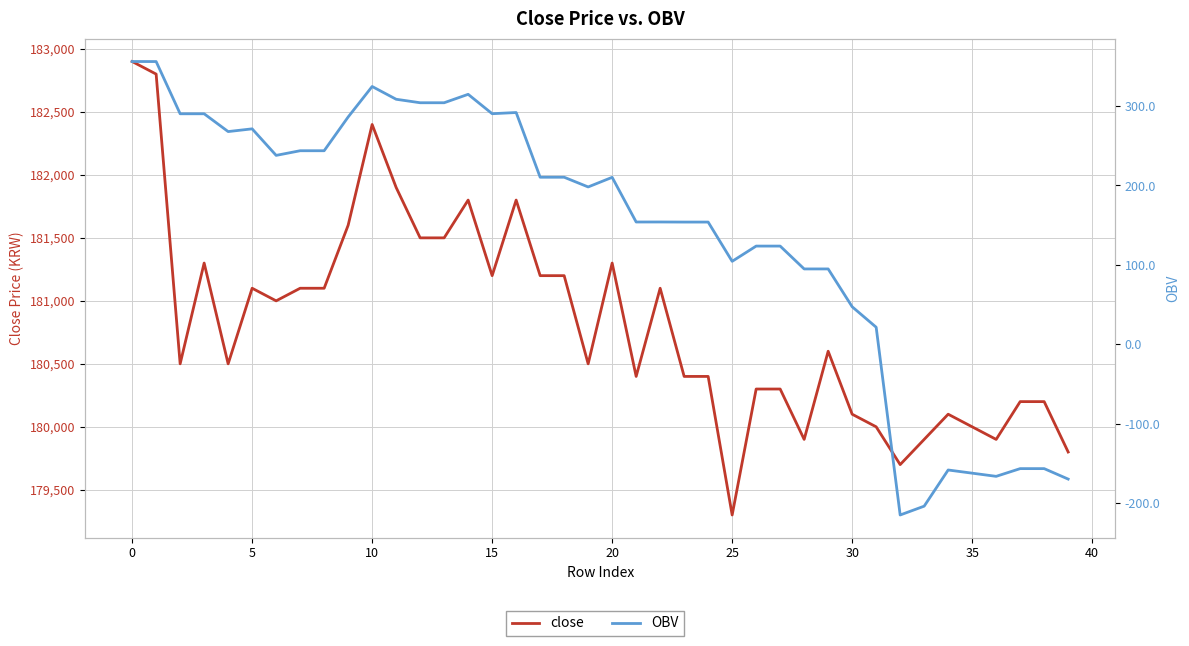

What is the label of the 22nd point from the left?

21